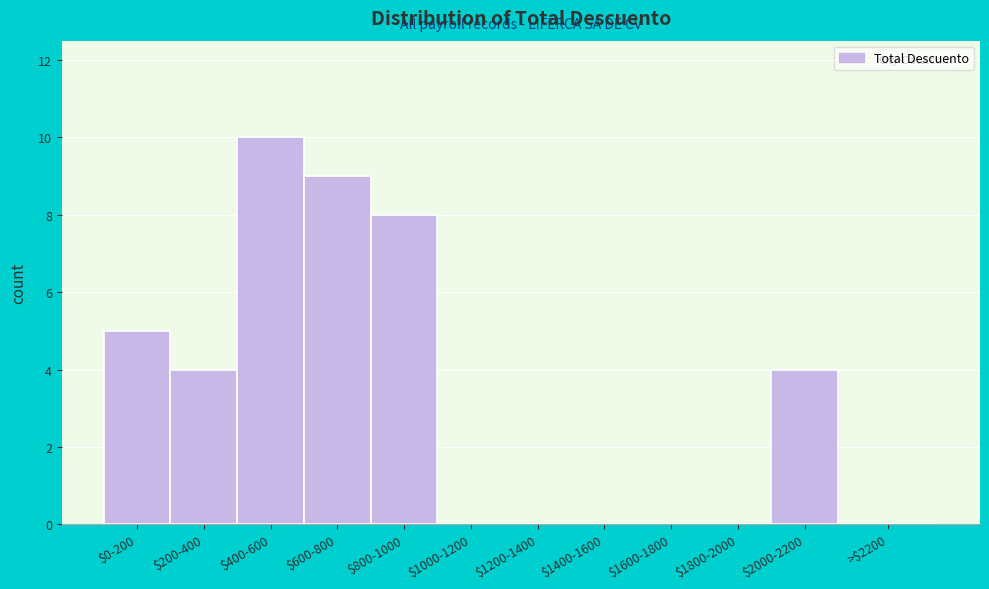

Is it true that the value at >$2200 is 6?

False